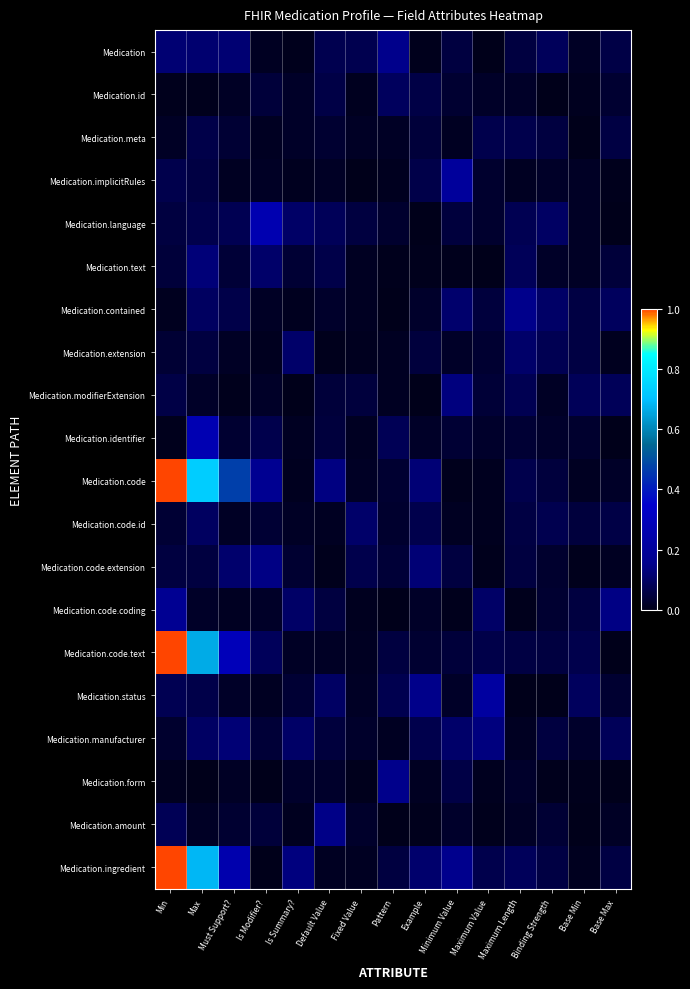

Which series has the largest total across all categories?

Medication.code